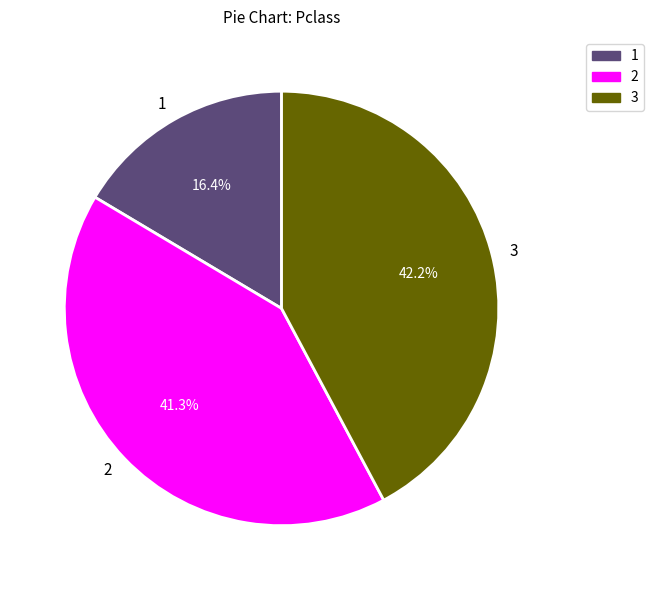

Which has a higher value, 3 or 1?

3